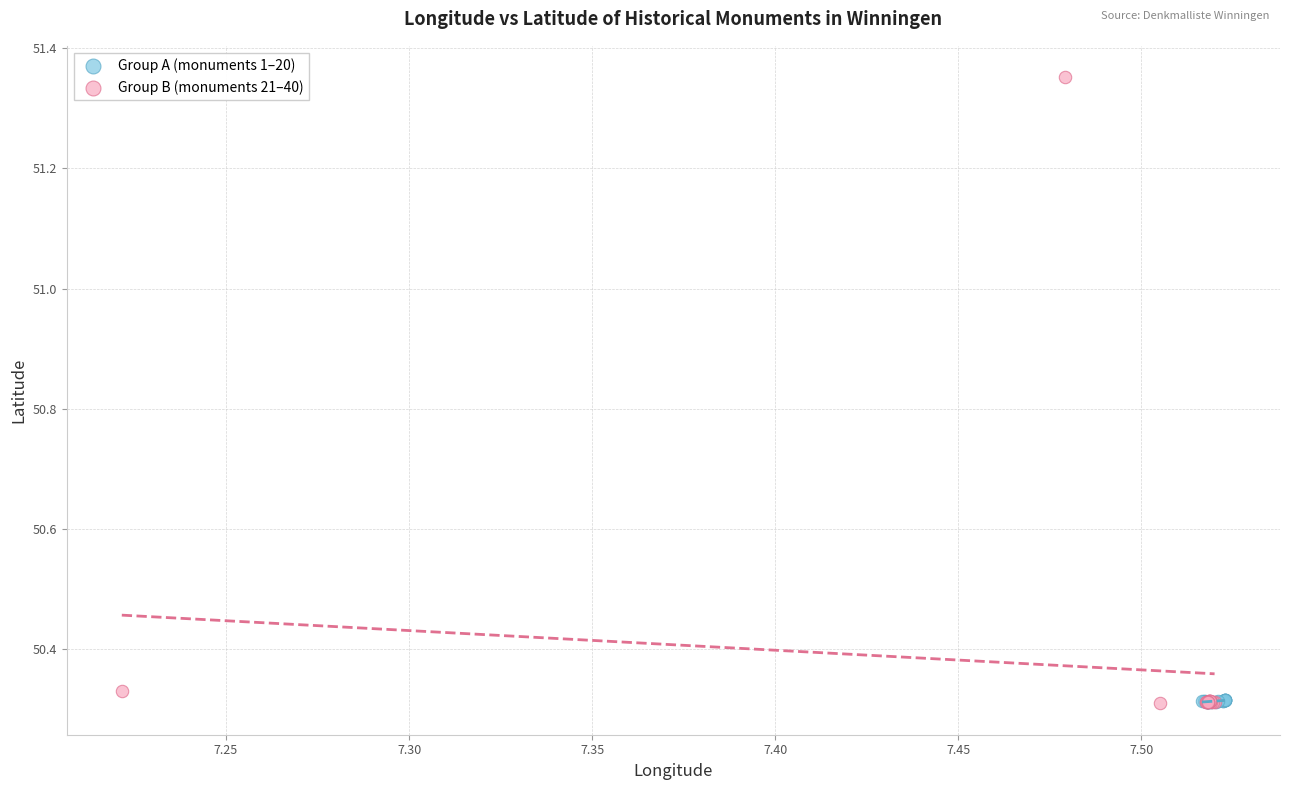

Which series has the largest Y range (max minus min)?

Group B (monuments 21–40)